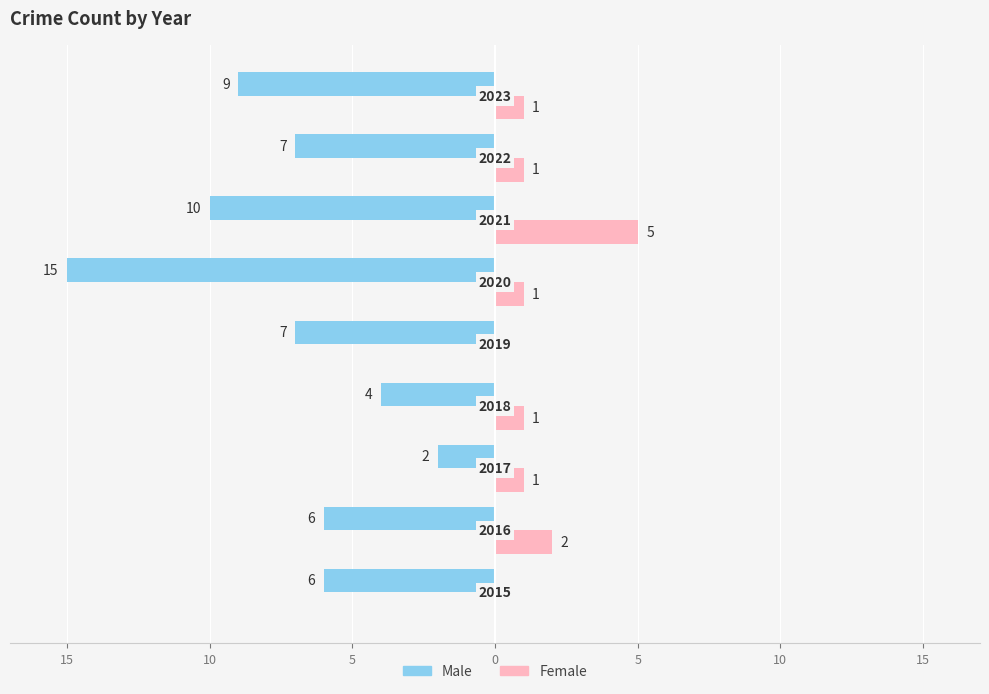

What are all the series names shown in the legend?

Male, Female